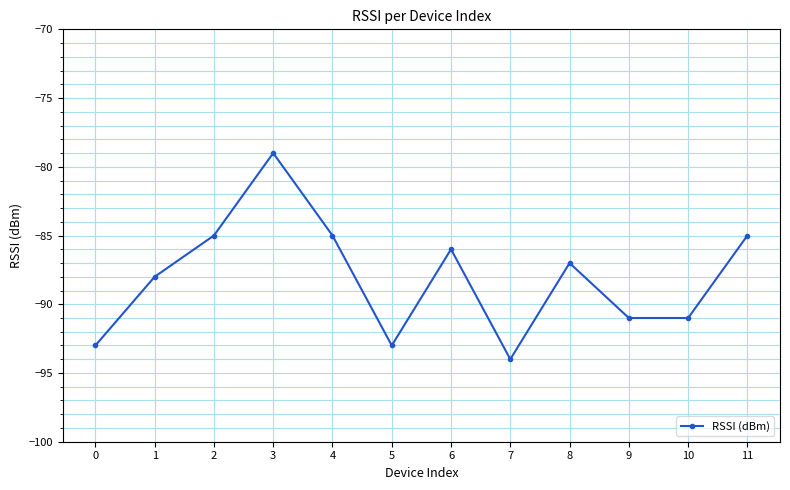

What is the average value?

-88